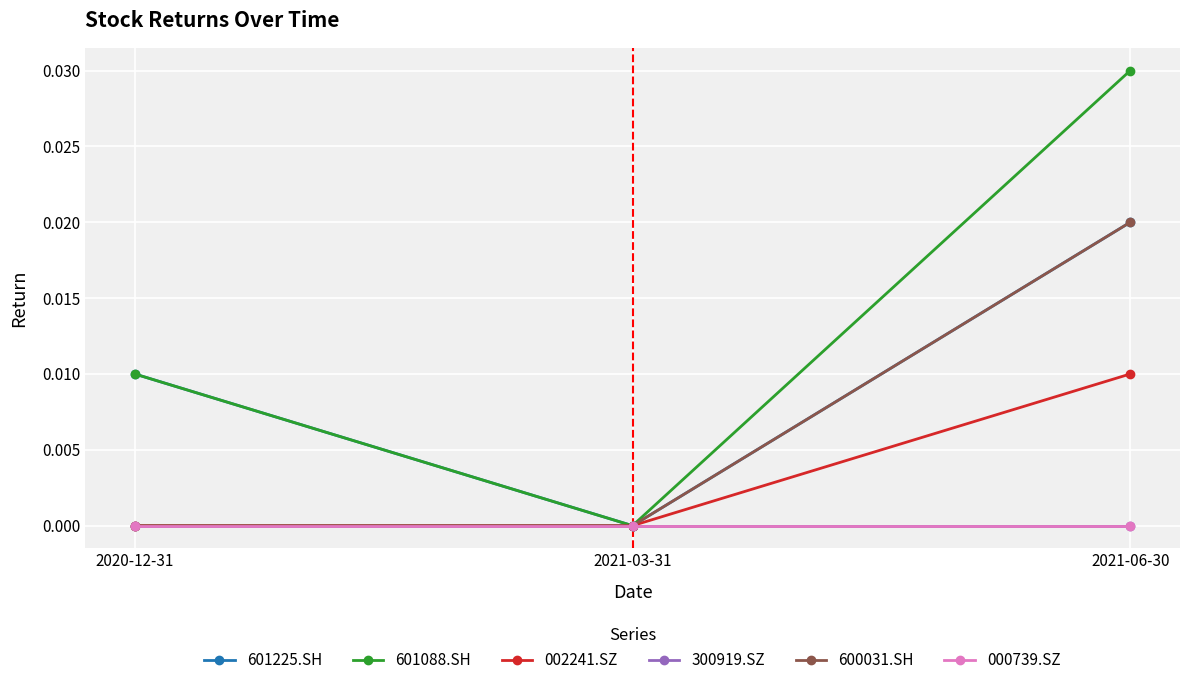

Between 2021-03-31 and 2021-06-30, which is larger?

2021-06-30